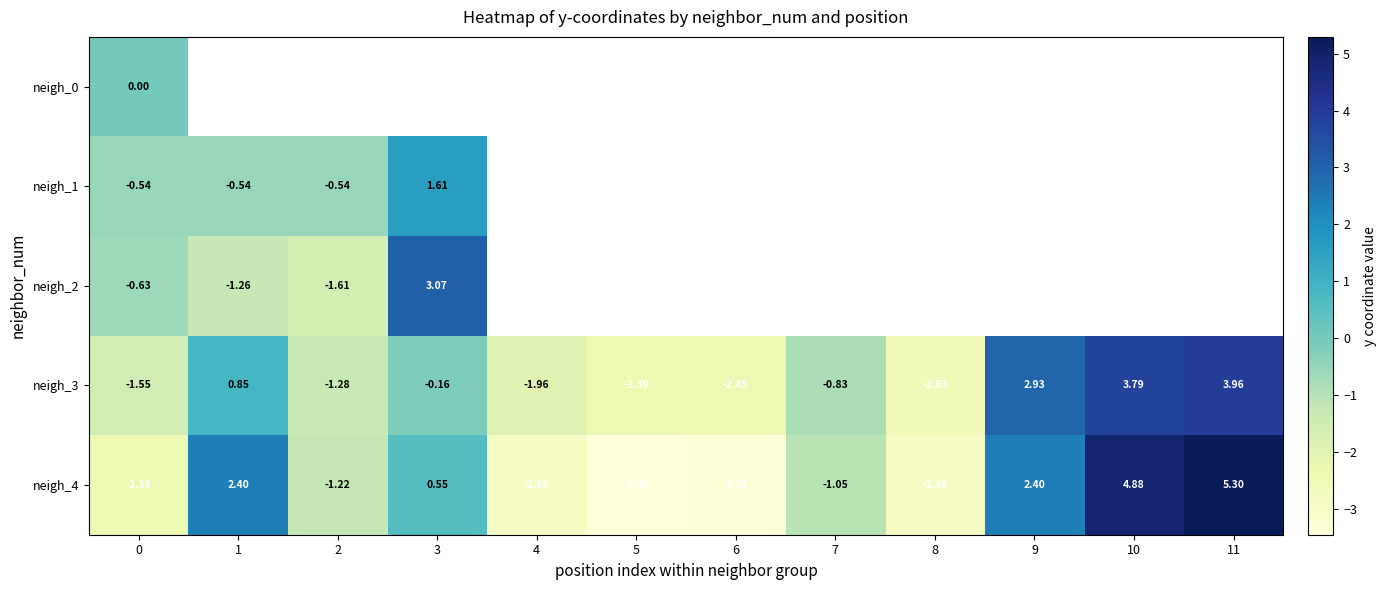

The neigh_2 series shows 1.4 at 3. True or false?

False